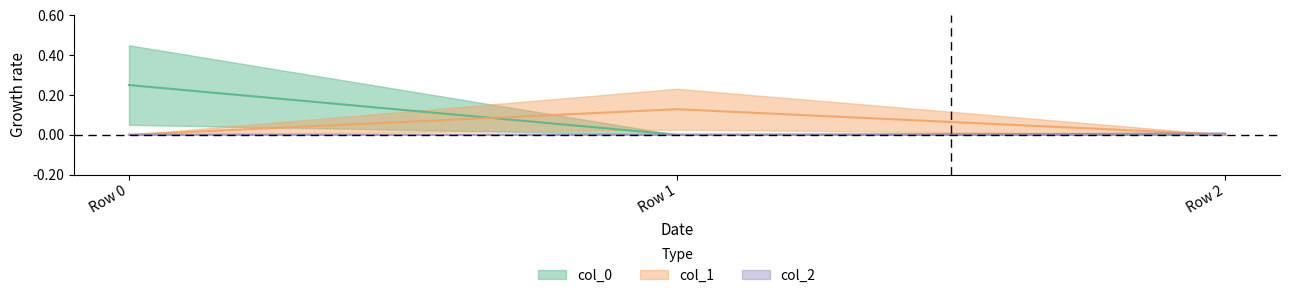

Reading right to left, extract all data points from this chart.

col_0: 0.0	0.0	0.2
col_1: 0.0	0.1	0.0
col_2: 0.0	0.0	0.0